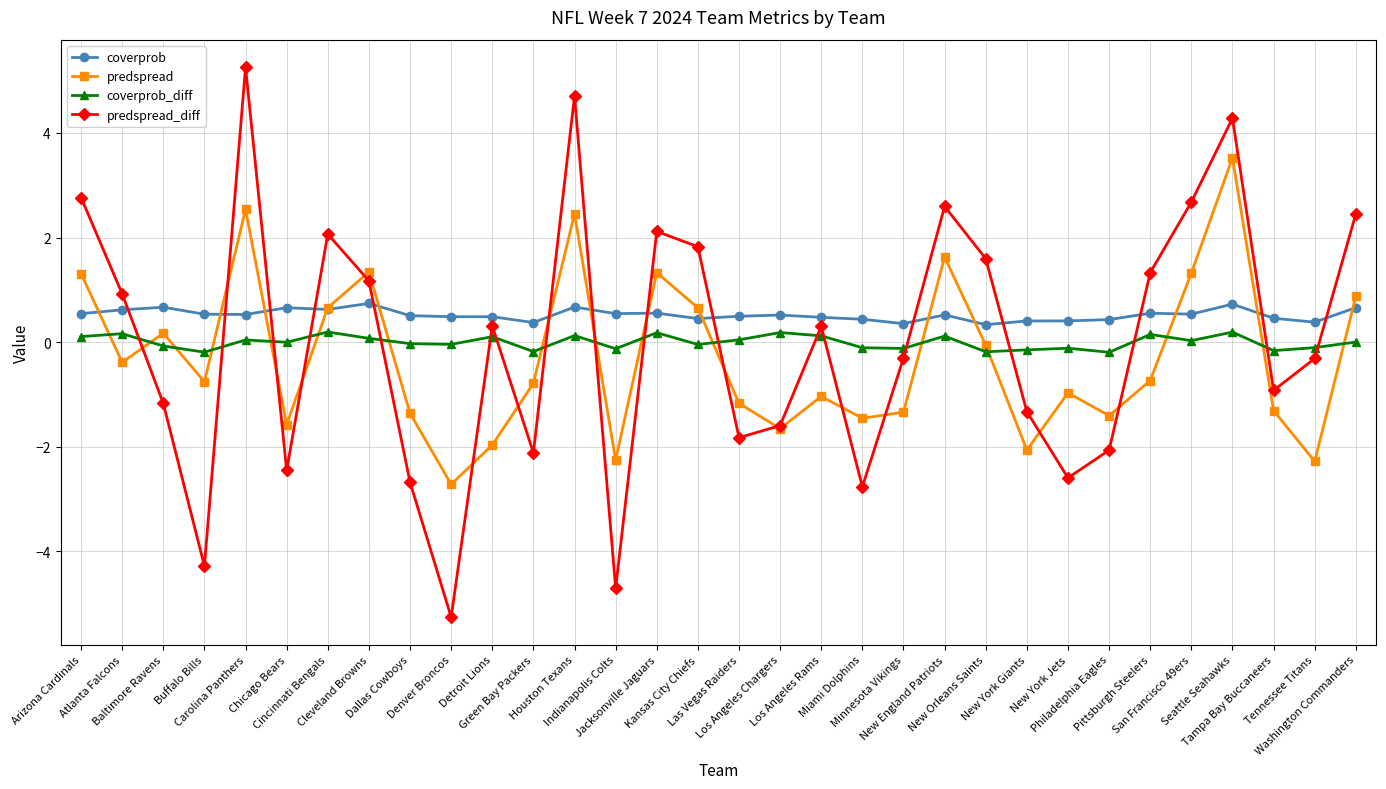

What is the sum of all predspread values?

-9.5